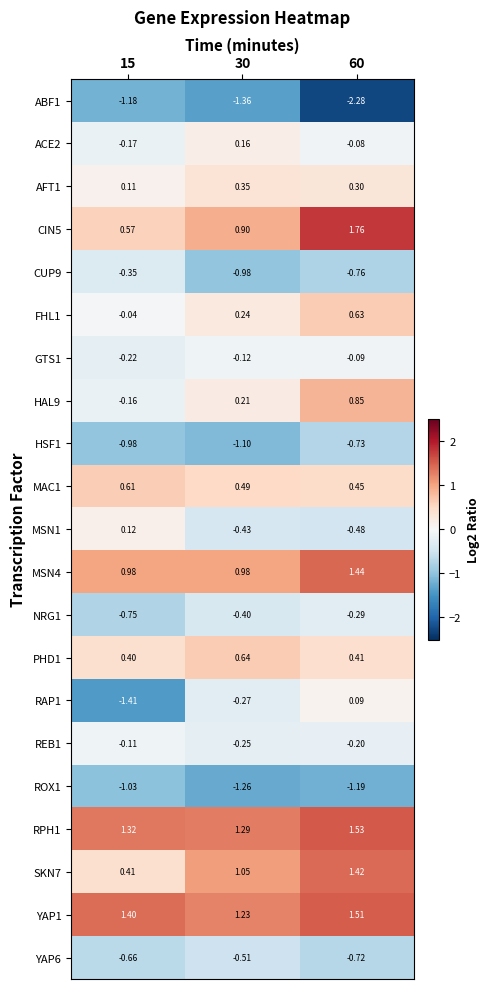

Is the value of GTS1 at 30 greater than the value of CUP9 at 60?

Yes